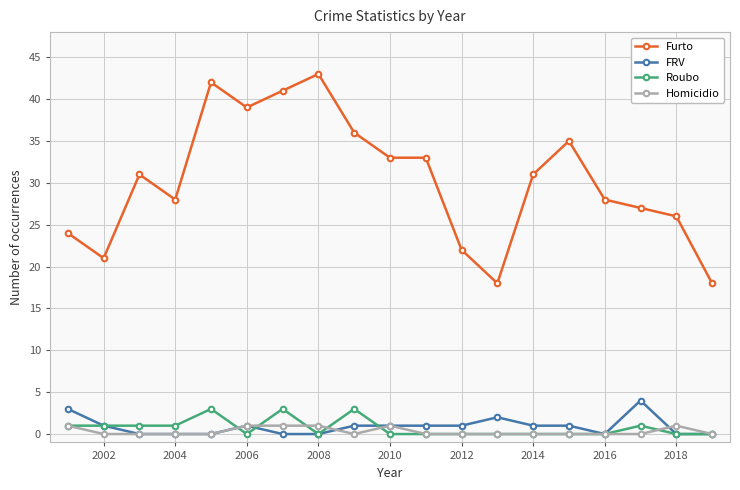

At how many categories does at least one series exceed 19?

17